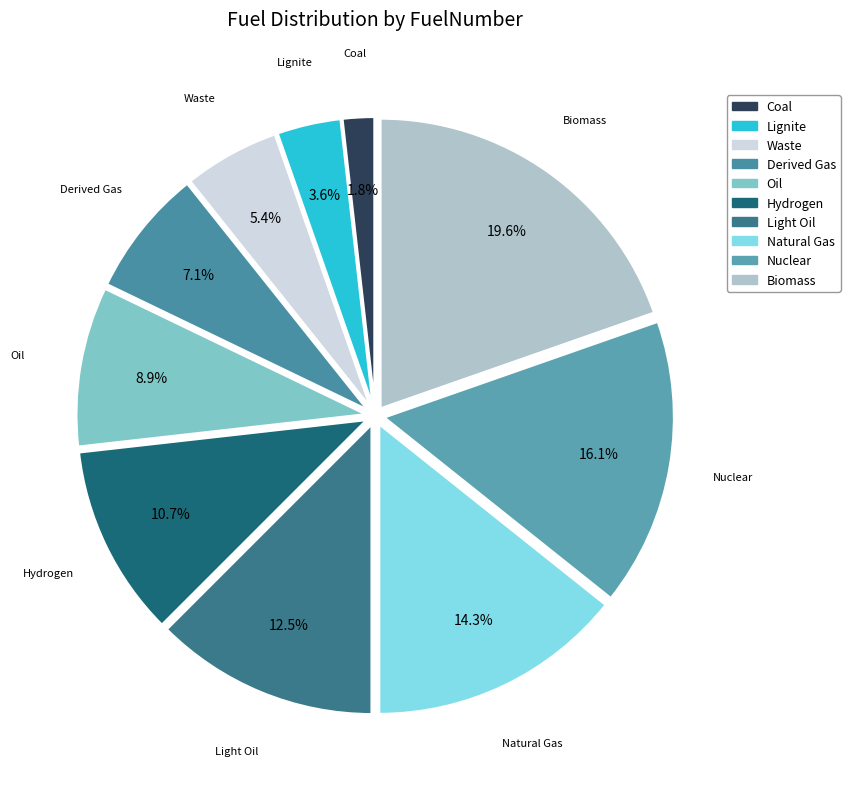

Is the sum of Coal and Natural Gas greater than half?

No